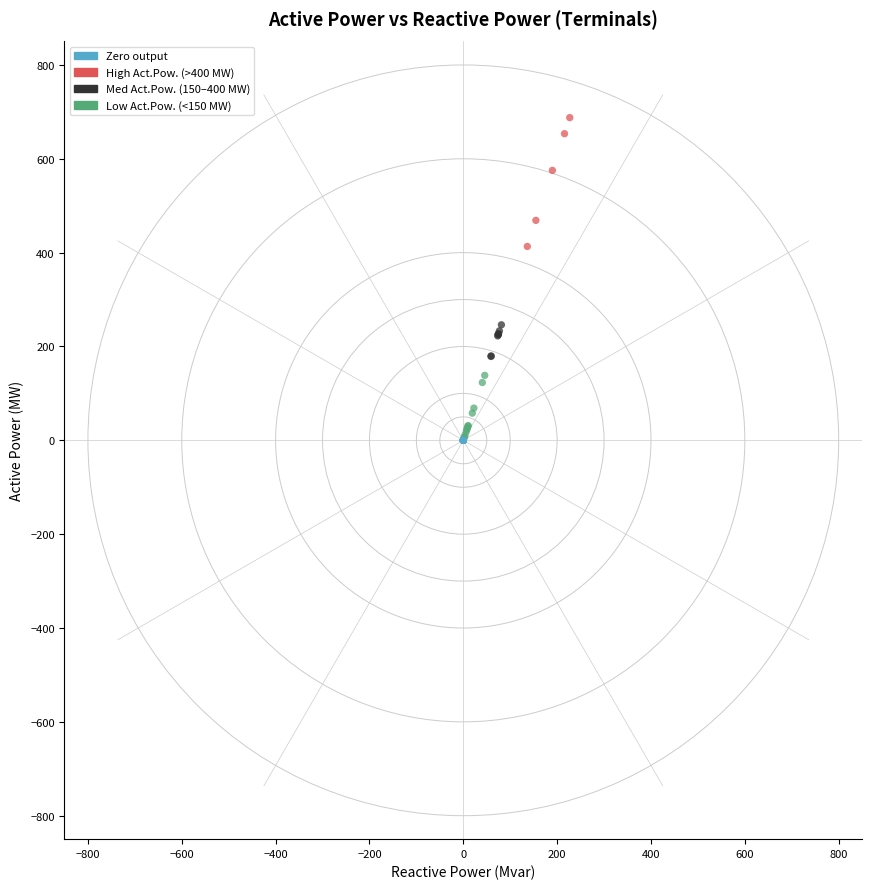

What Y value in the scatter plot is closest to 343?

413.2